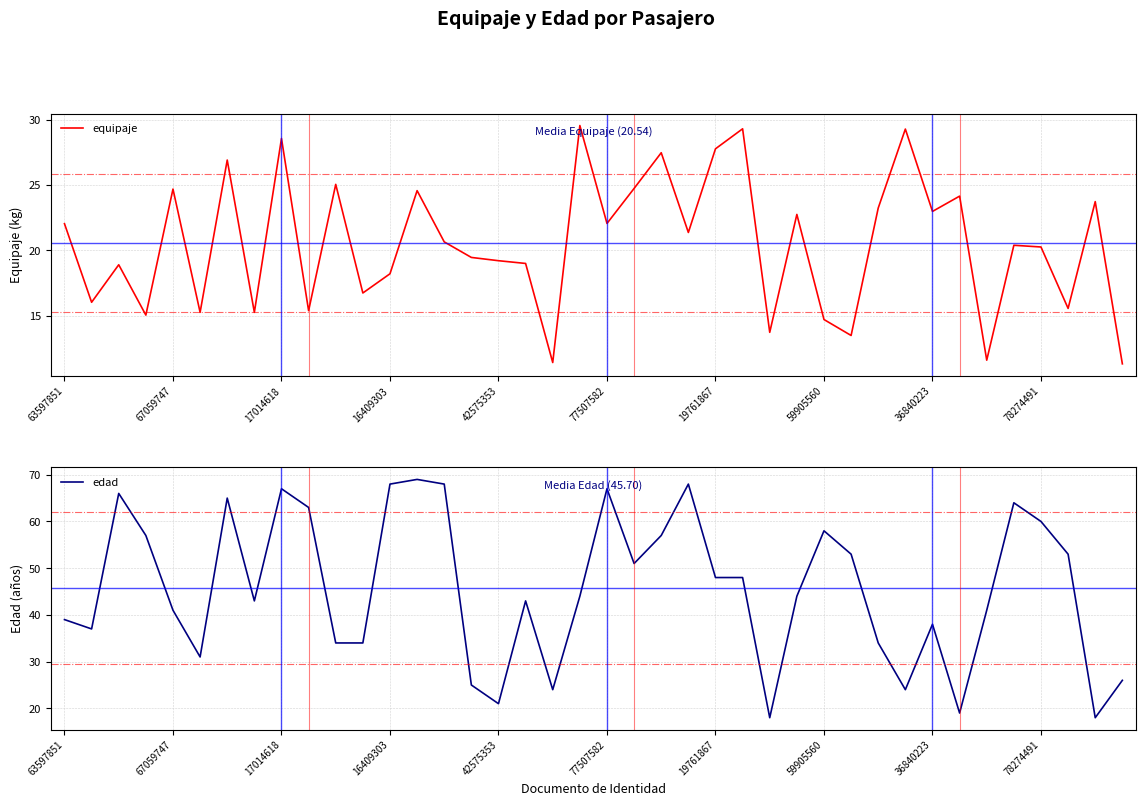

How many intersections are there between edad and equipaje?

6